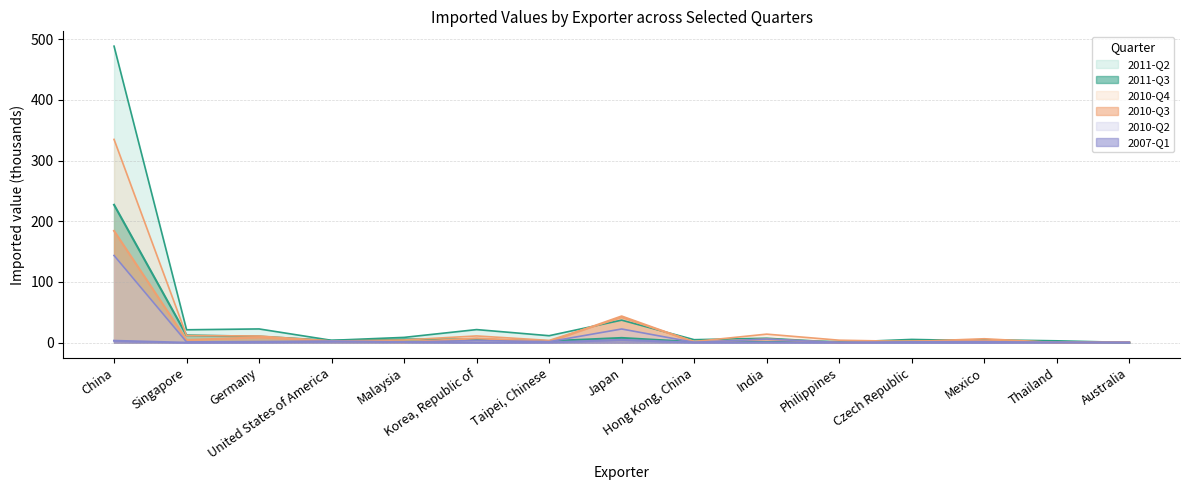

How many lines are shown in the chart?

6